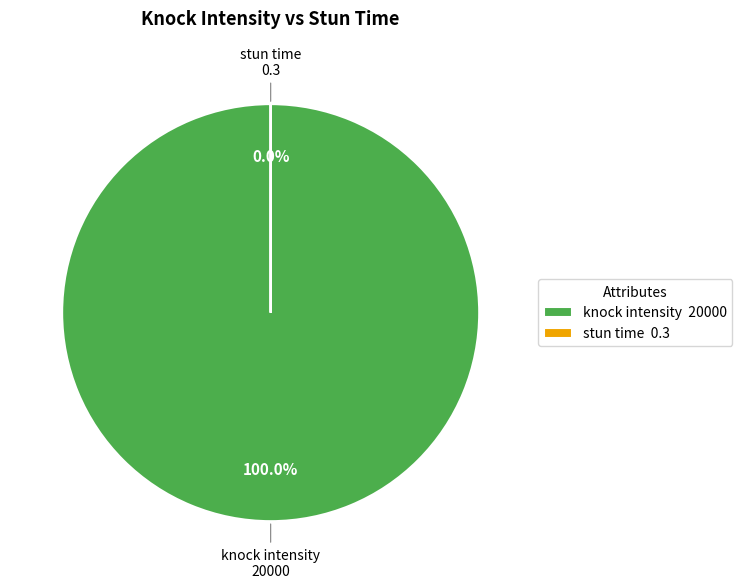

Count the number of slices in the pie.

2